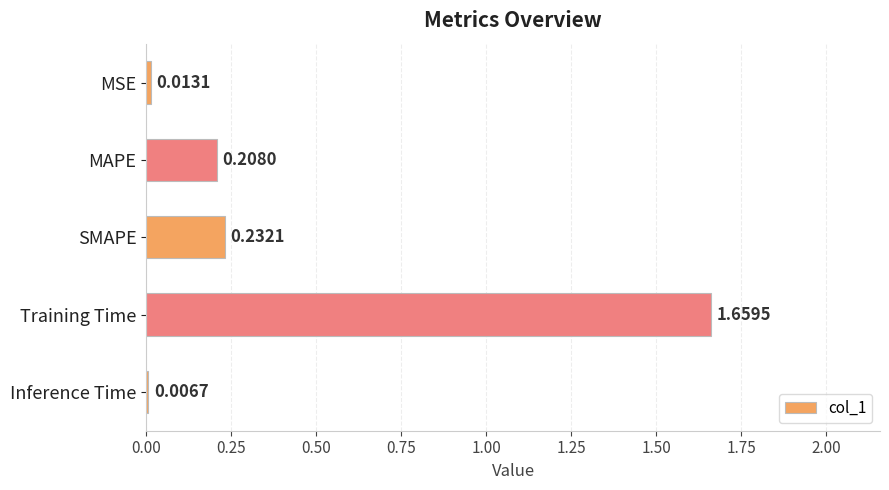

What is the label of the 3rd bar from the bottom?

SMAPE